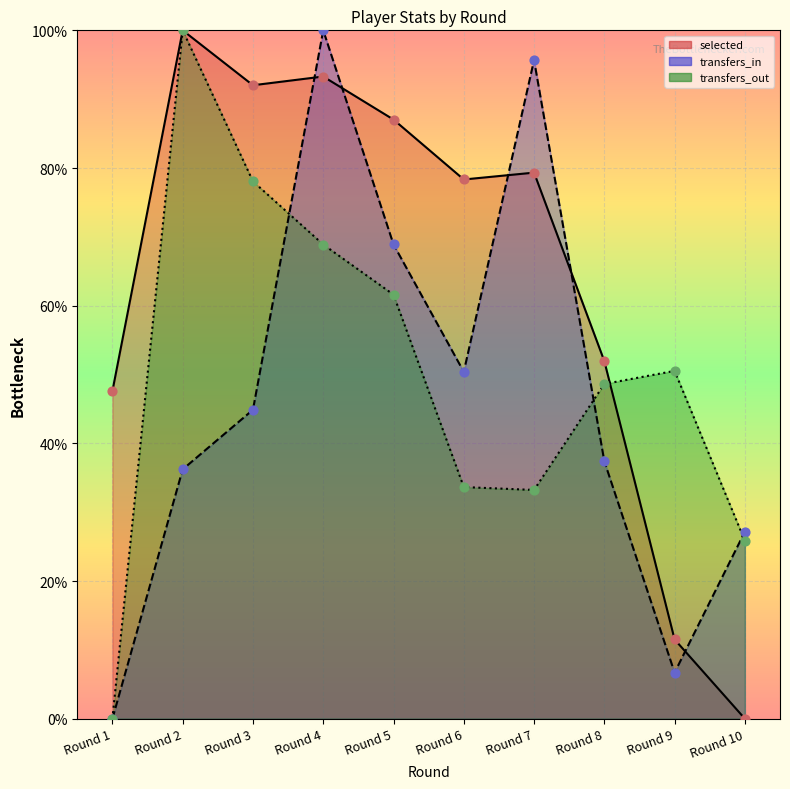

Which series has the widest spread of Y values?

selected